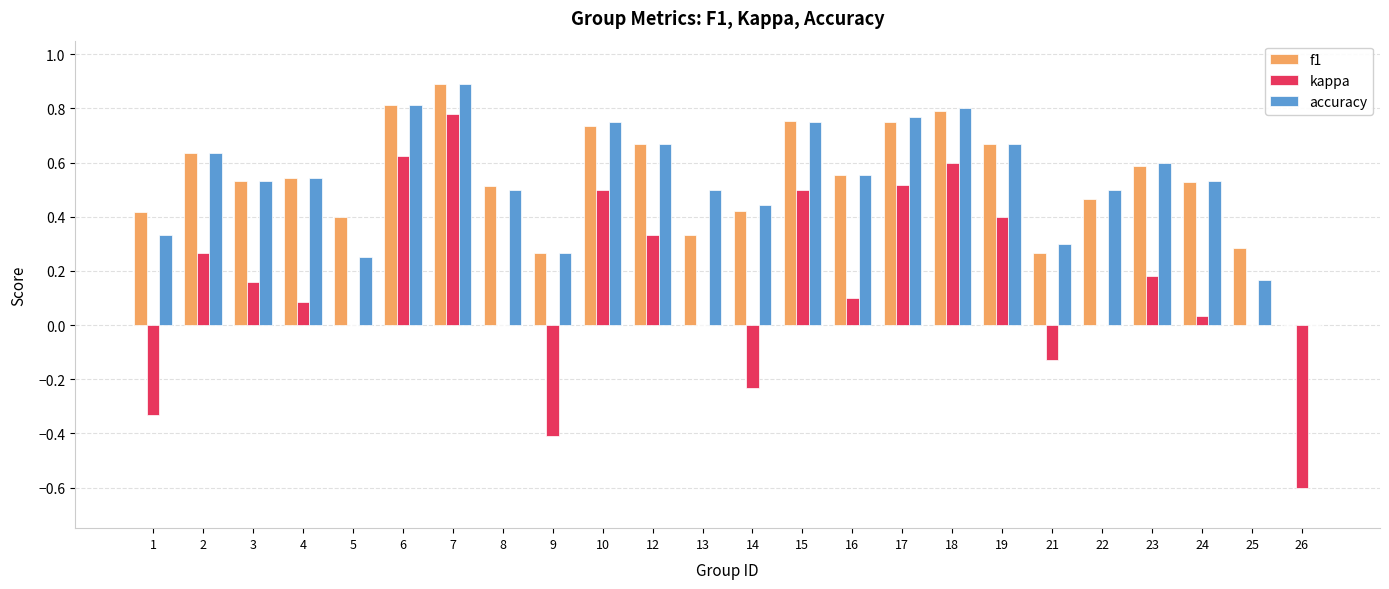

Which series has the largest range (max minus min)?

kappa